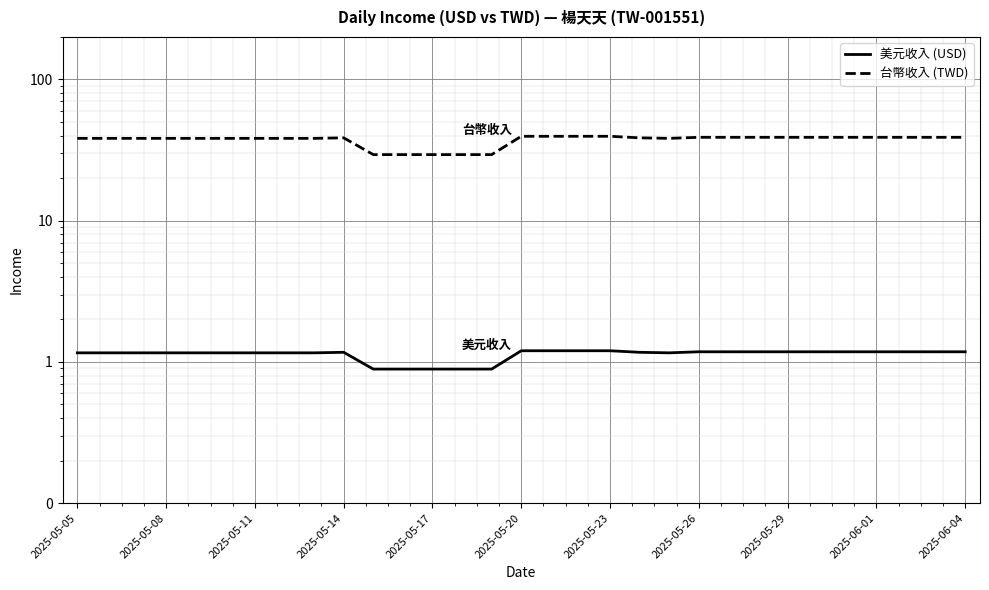

What is the difference between the 台幣收入 (TWD) values at 26 and 2025-05-20?

0.7